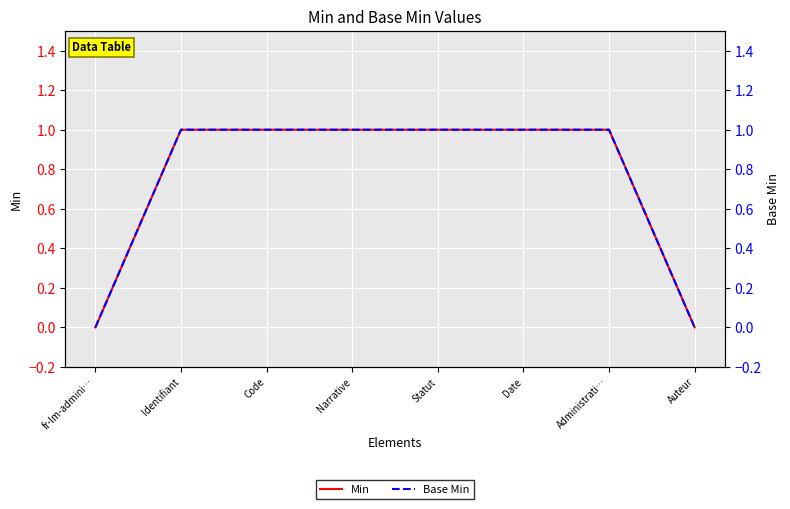

What is the approximate value of Base Min at Code?

1